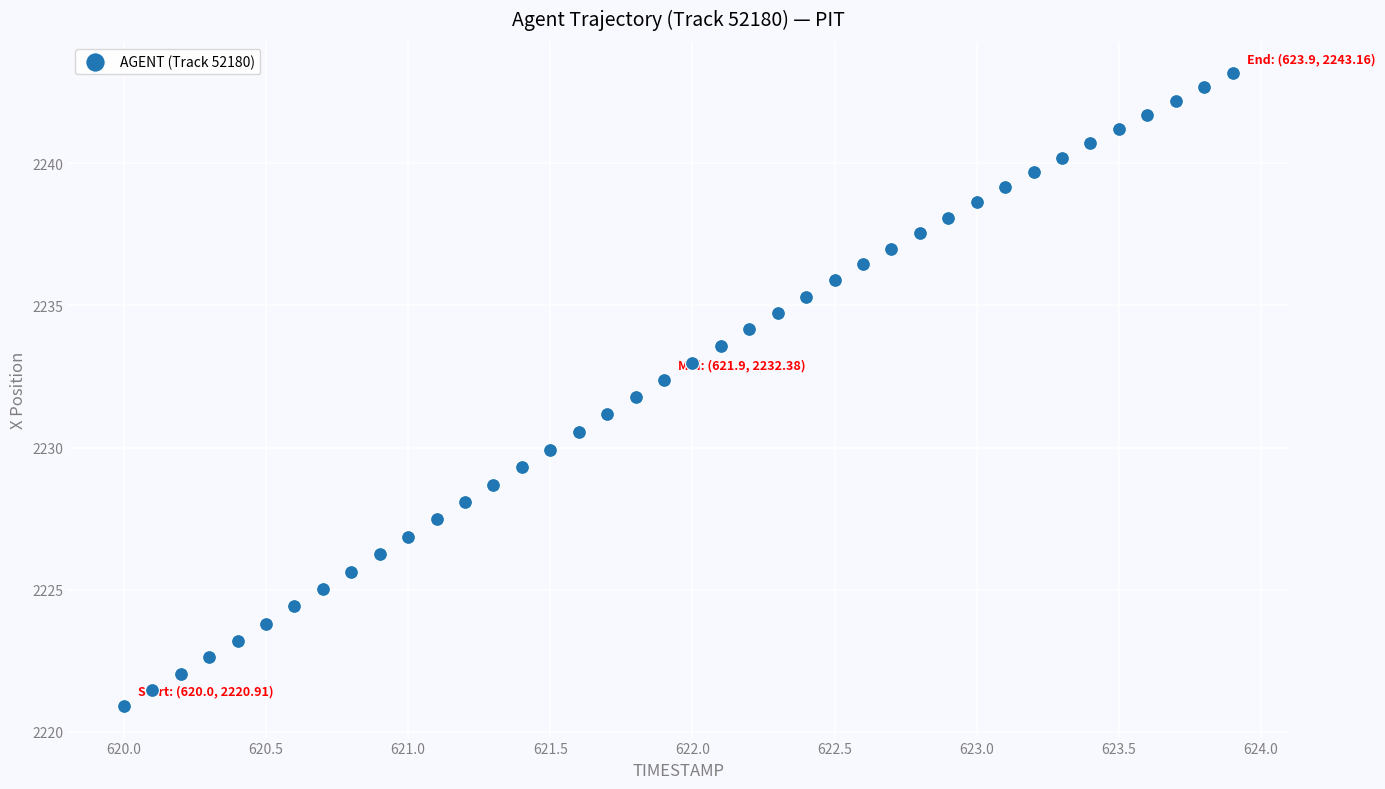

What is the range of X values (max minus min)?

3.9